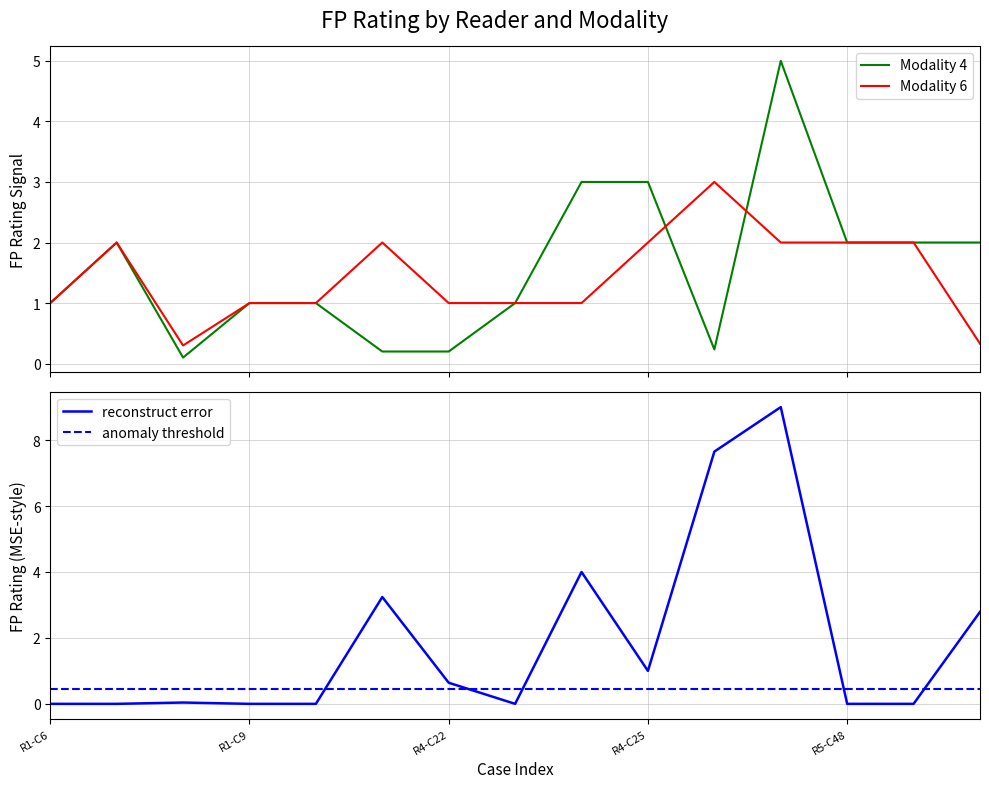

What is the difference between the maximum and minimum values in the Modality 4 FP_Rating series?

4.9